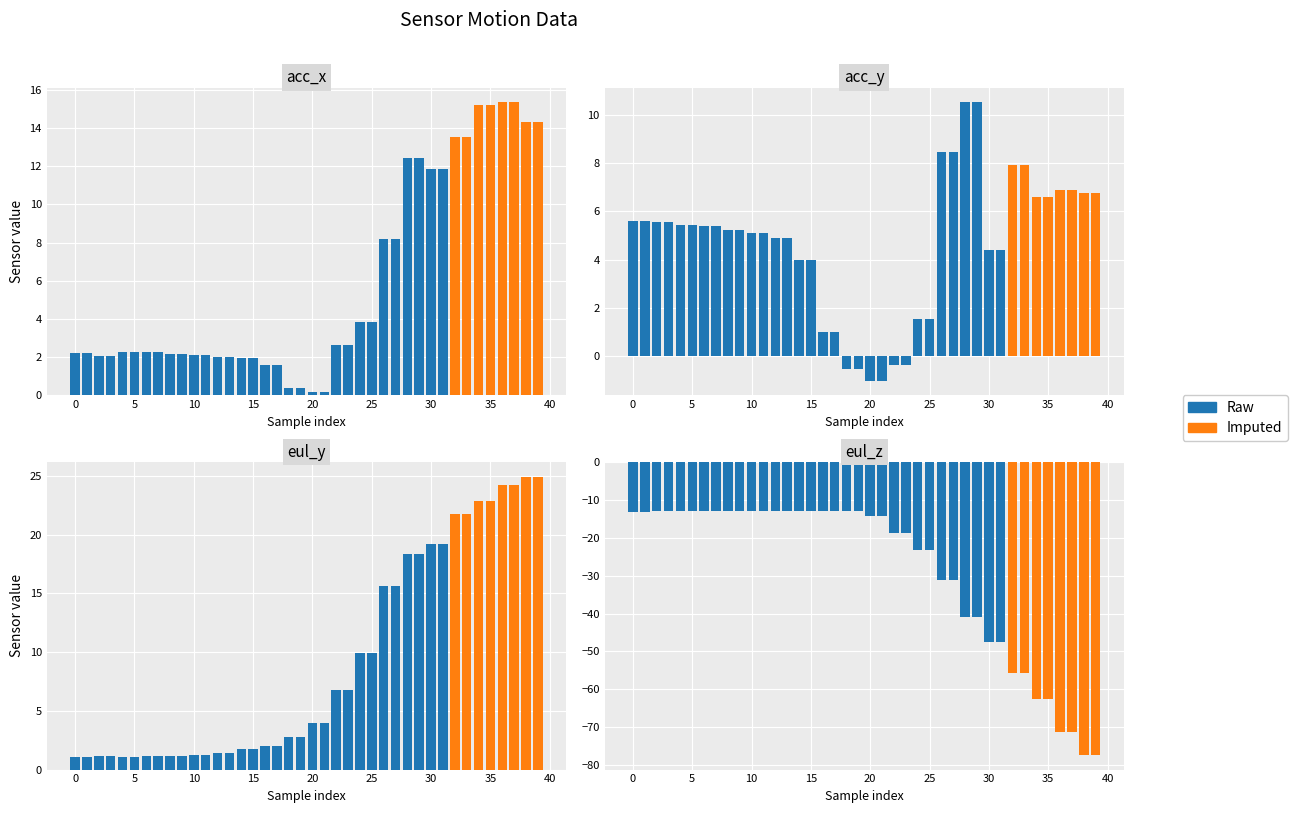

Are the bars horizontal?

No